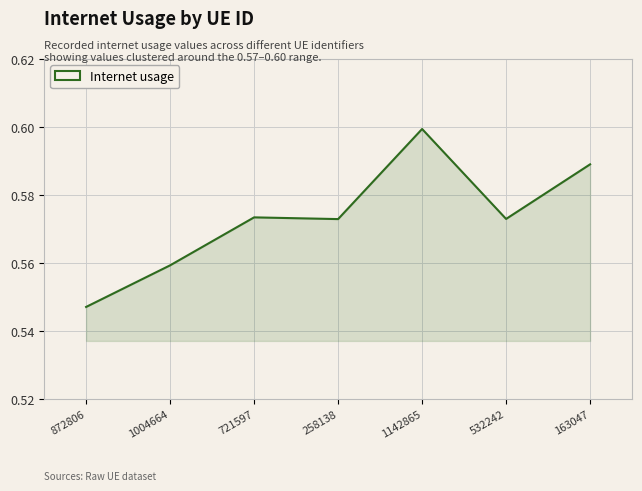

True or false: the data shows 0.4 at 163047.

False